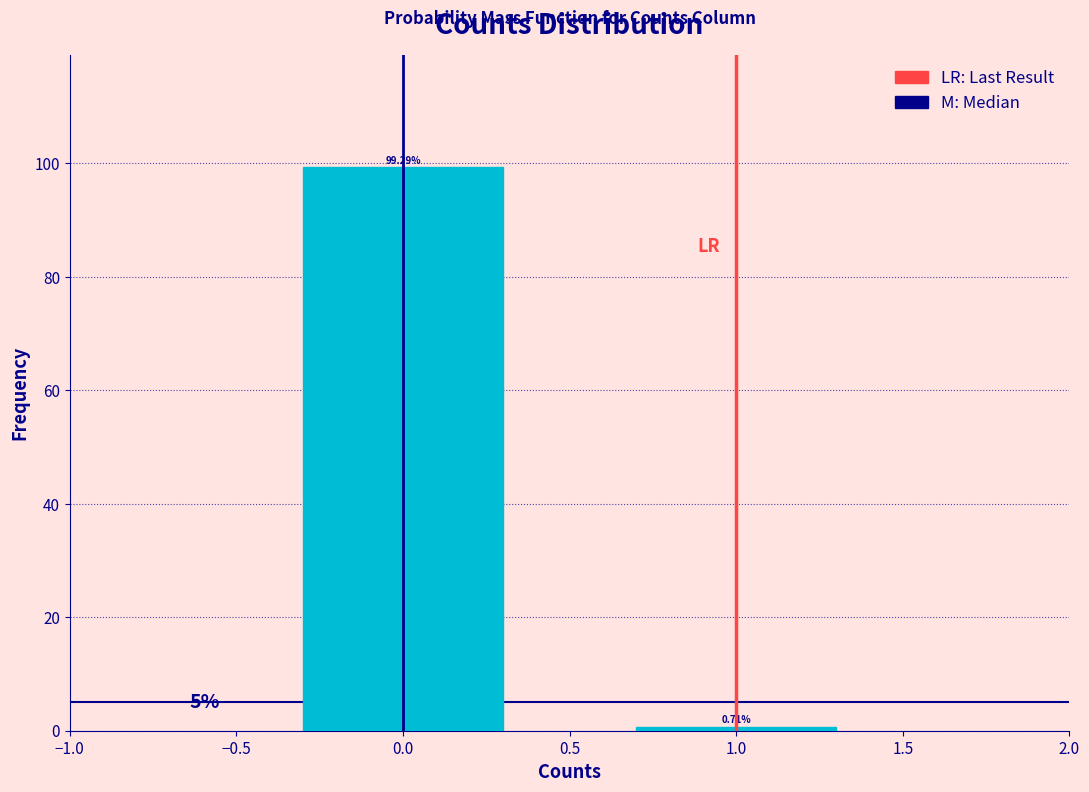

What is the sum of all values?

100.0